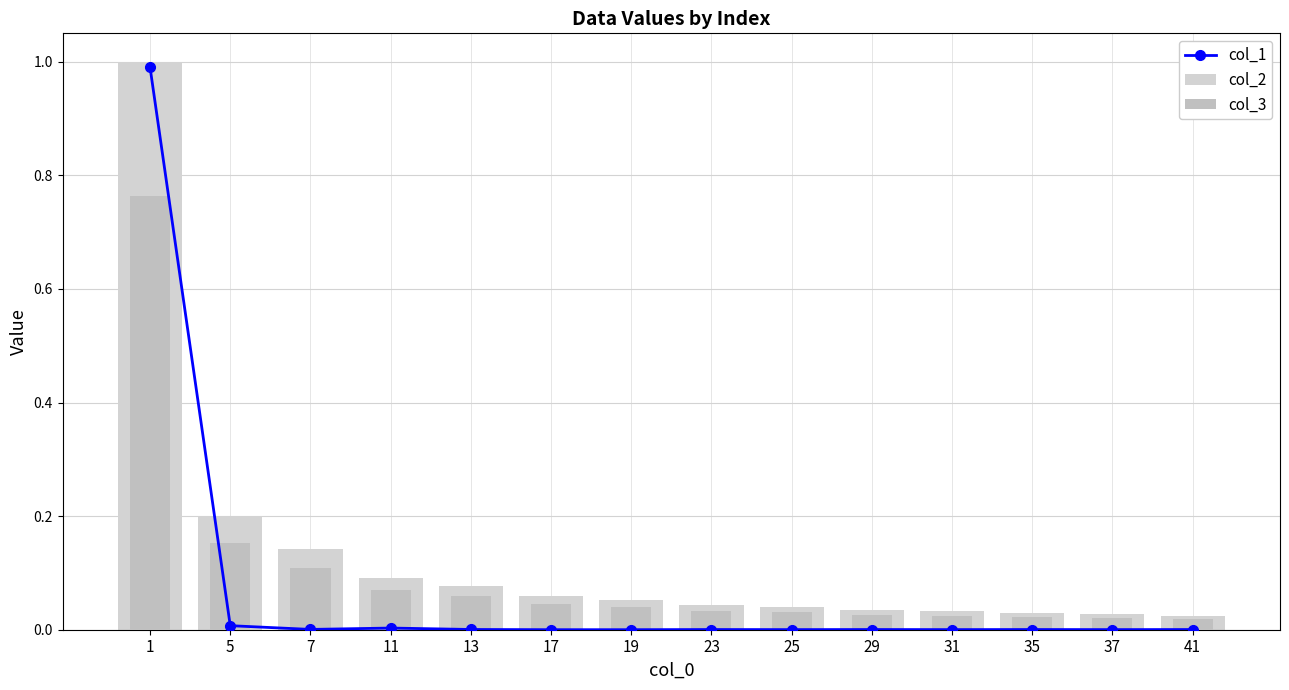

Which series changed the most between 25 and 31?

col_2